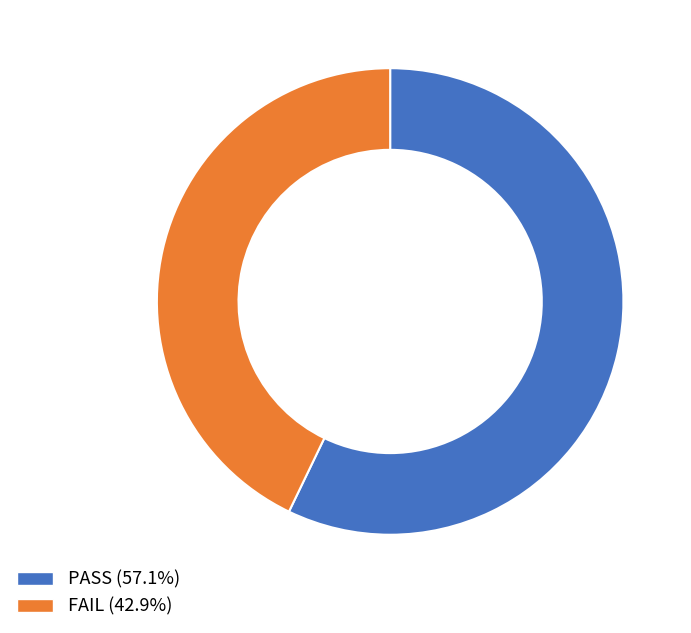

What is the largest slice in the pie chart?

PASS